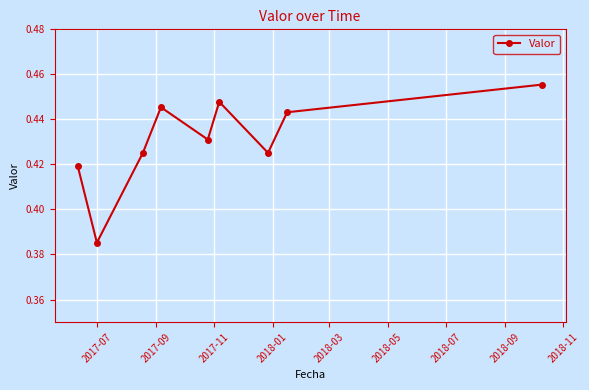

How many values are between 0 and 1?

9